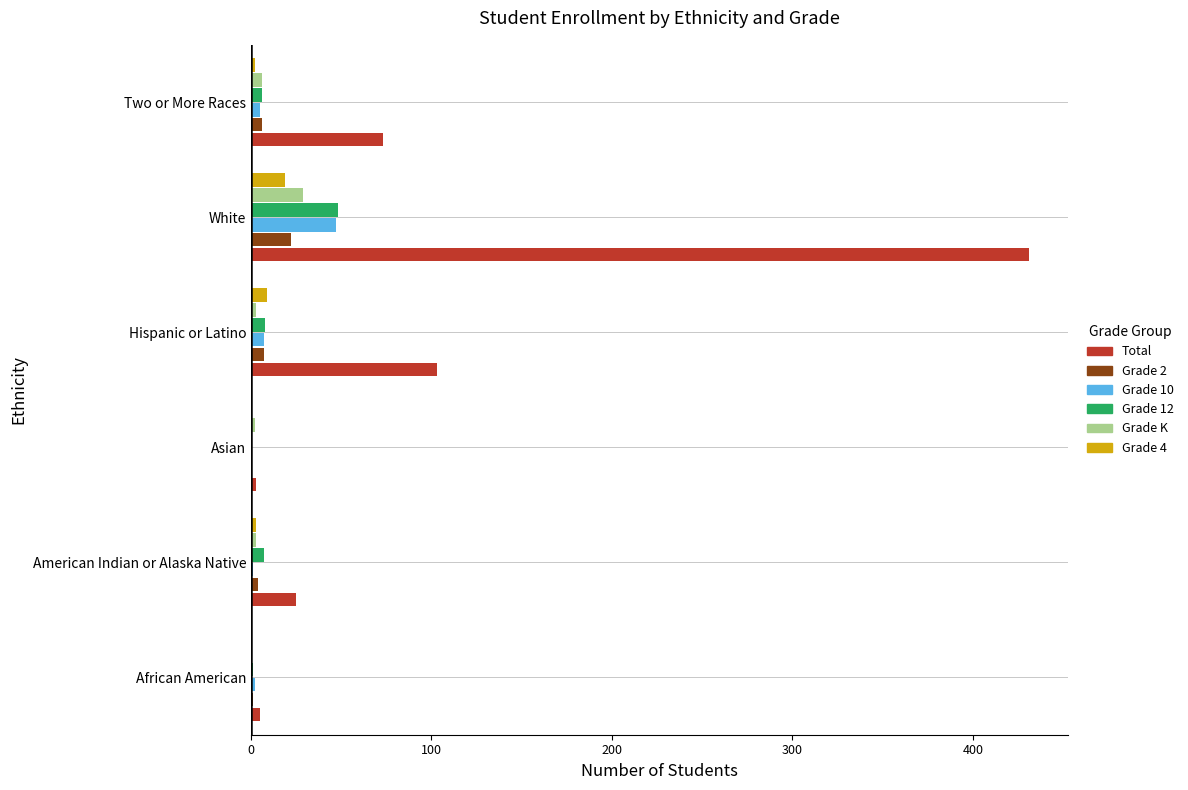

True or false: Grade 10 has a value of 72 at White.

False